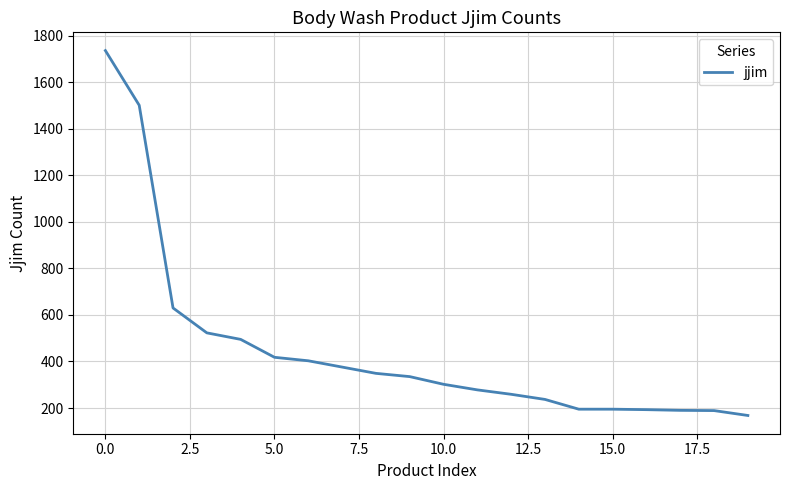

What is the minimum value shown in the chart?

168